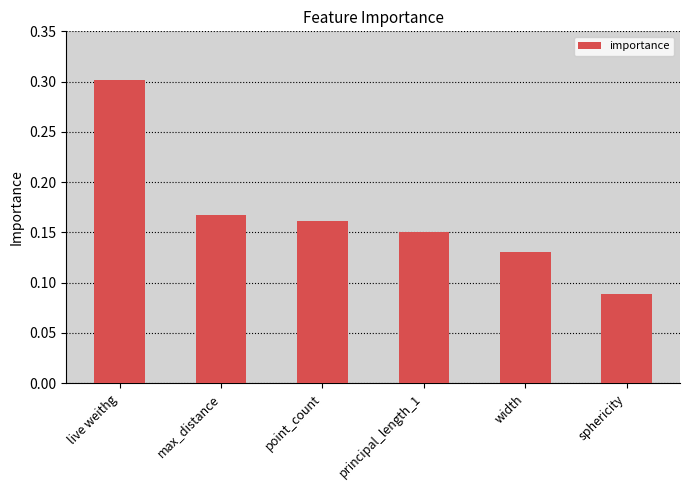

The value at live weithg is 0.3. True or false?

True